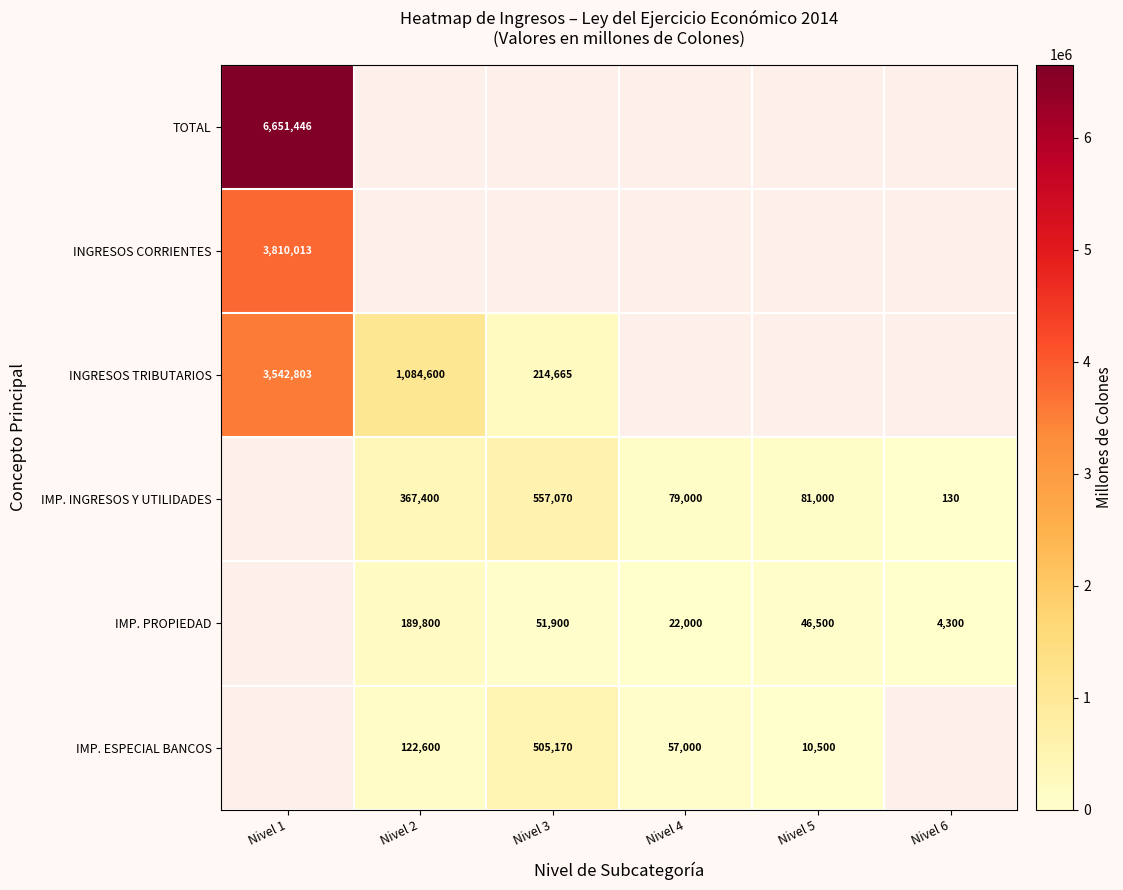

True or false: INGRESOS CORRIENTES has a value of 2292378 at Nivel 1.

False